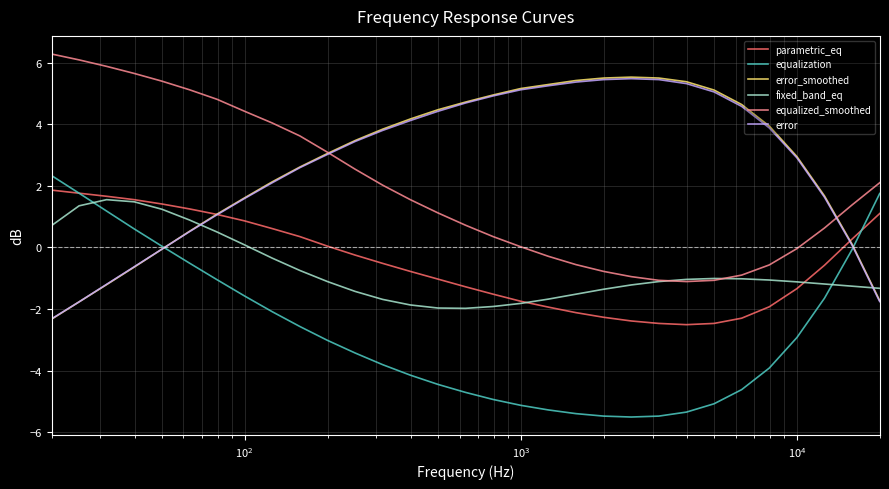

What is the minimum value for fixed_band_eq?

-2.0